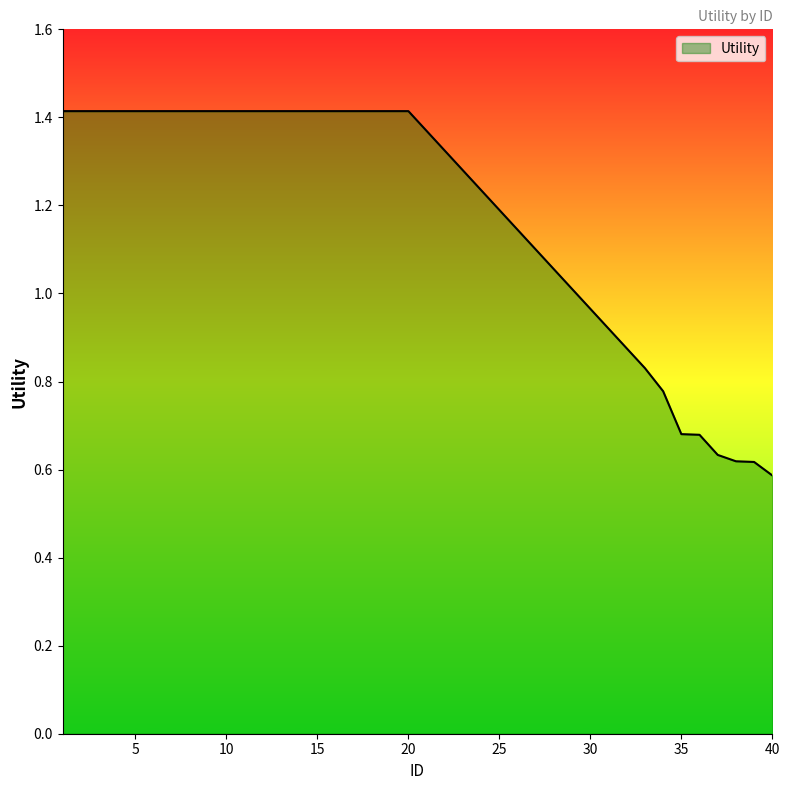

What is the maximum value shown in the chart?

1.4